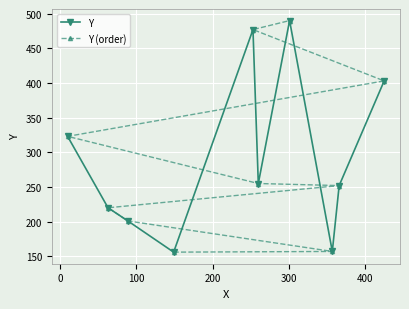

How many data points in Y (order) are less than 255?

5